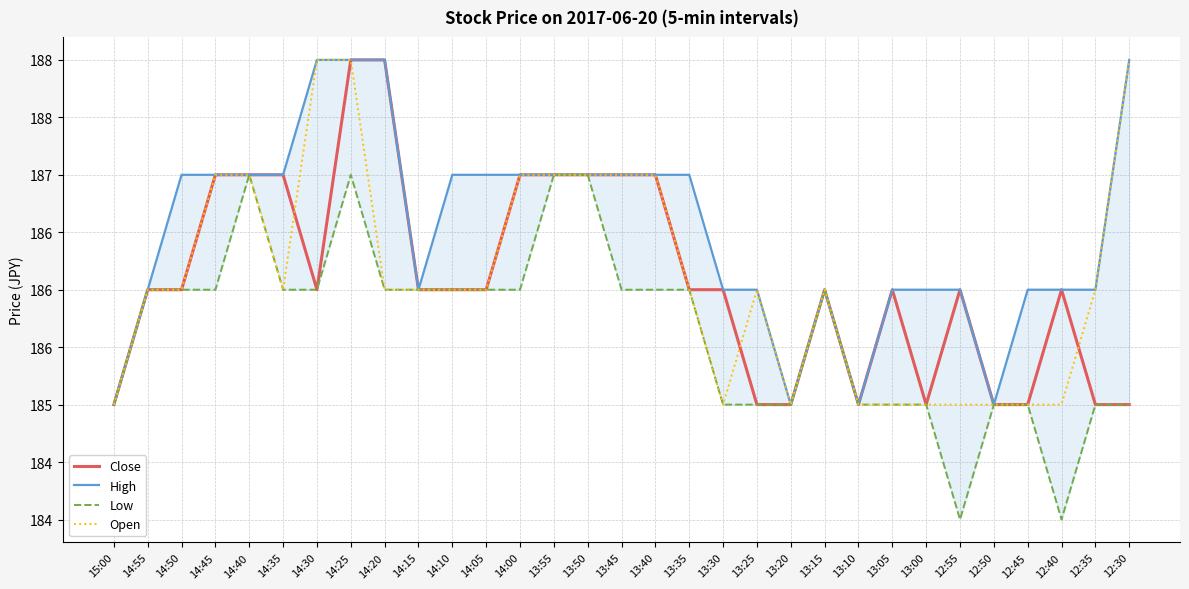

Which series has the largest total across all categories?

High